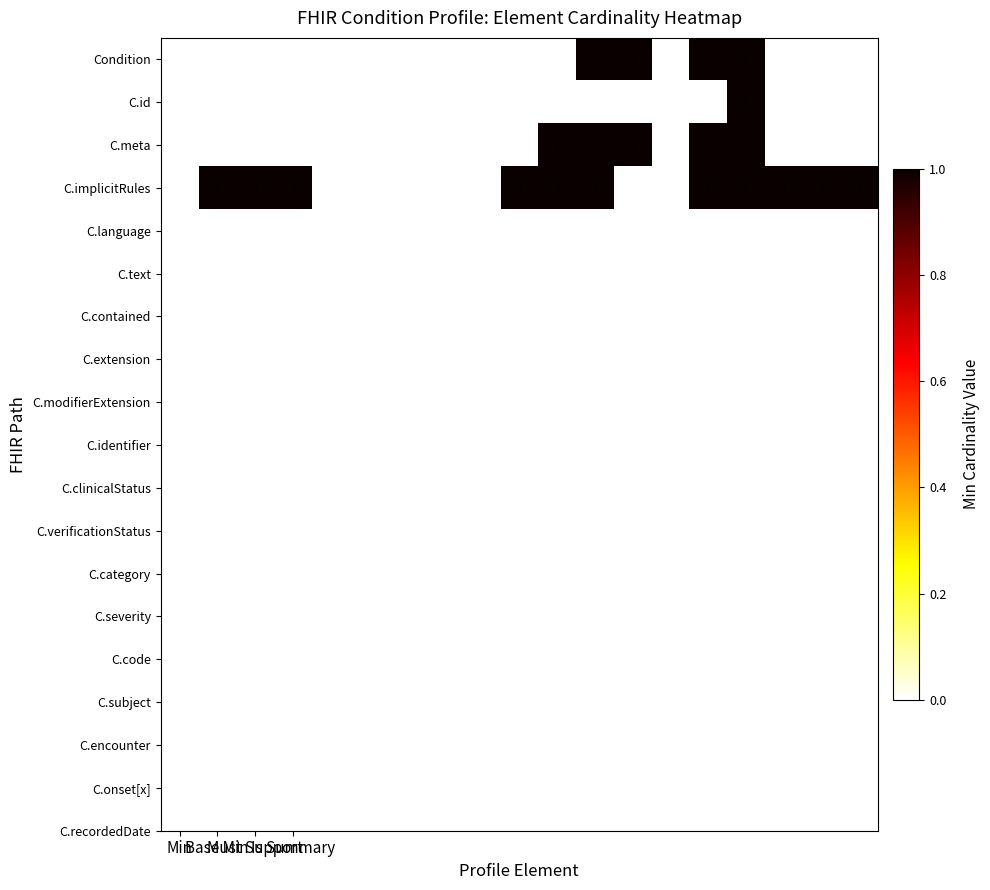

Which series has the largest total across all categories?

C.implicitRules